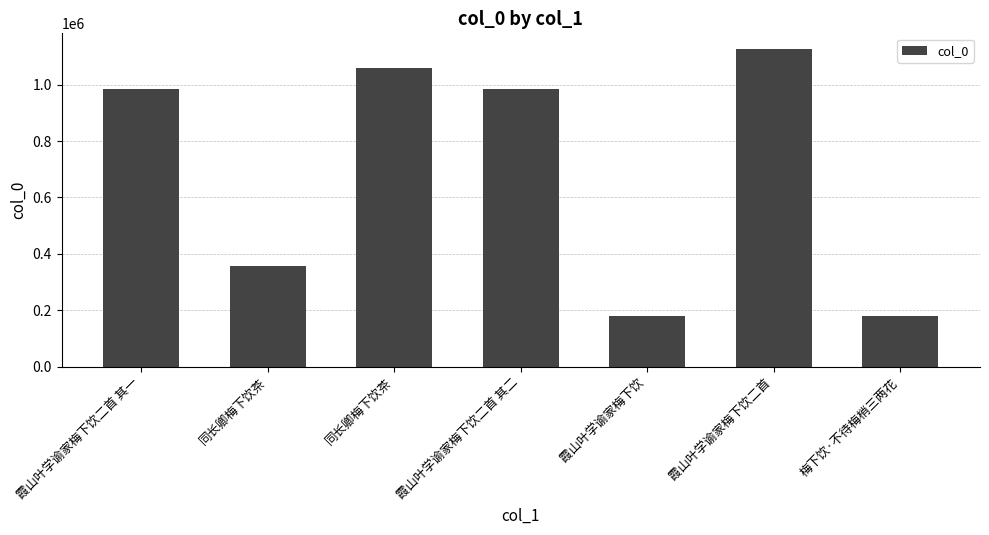

Rank the categories by value from lowest to highest.

霞山叶学谕家梅下饮, 梅下饮·不待梅梢三两花, 同长卿梅下饮茶, 霞山叶学谕家梅下饮二首 其二, 霞山叶学谕家梅下饮二首 其一, 同长卿梅下饮茶, 霞山叶学谕家梅下饮二首